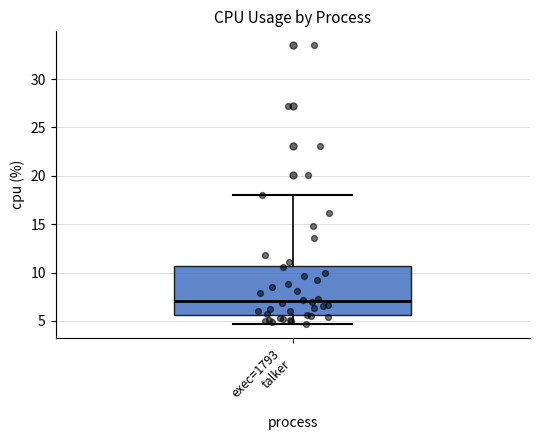

Read this box plot against the y-axis: the position of the median line, the range covered by the box, and the ends of both whiskers. The values are not printed on the chart, so give them approximately, as read against the axis.

median 7.0, box 5.5 to 10.5, whiskers 4.5 to 18.0